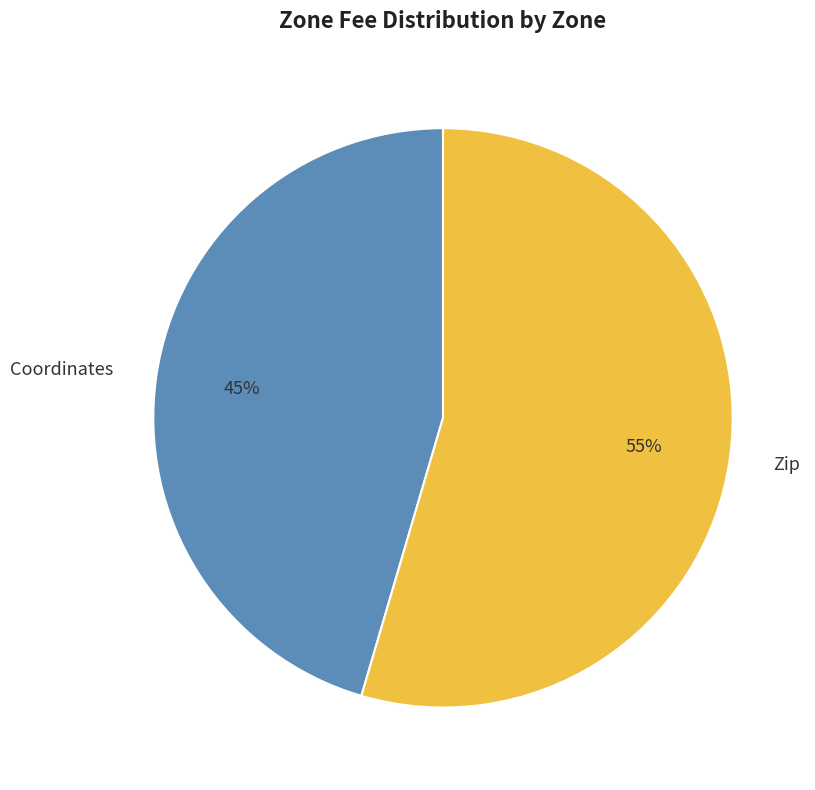

Which has a higher value, Zip or Coordinates?

Zip